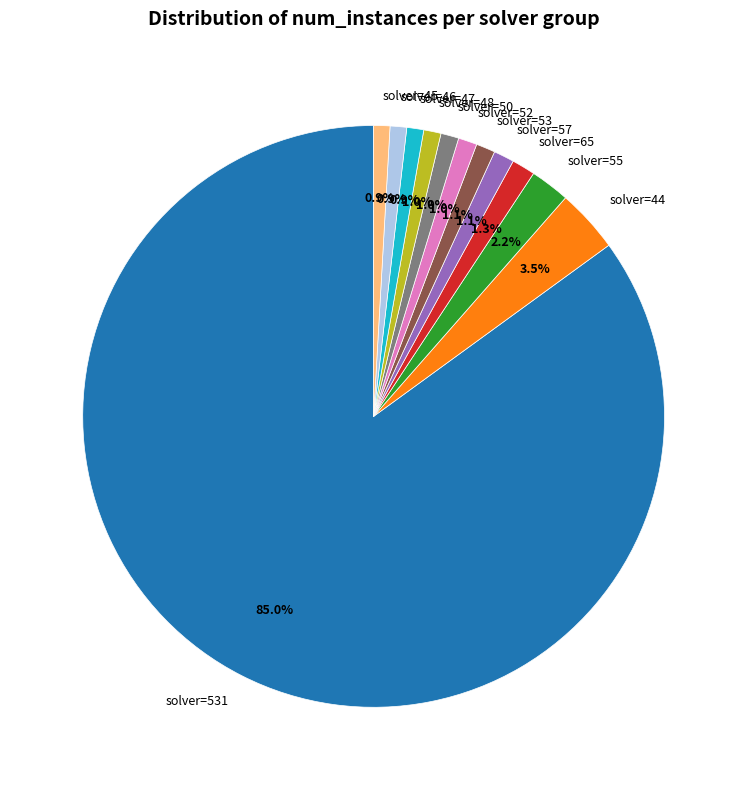

Is there any slice that represents more than half of the pie?

Yes